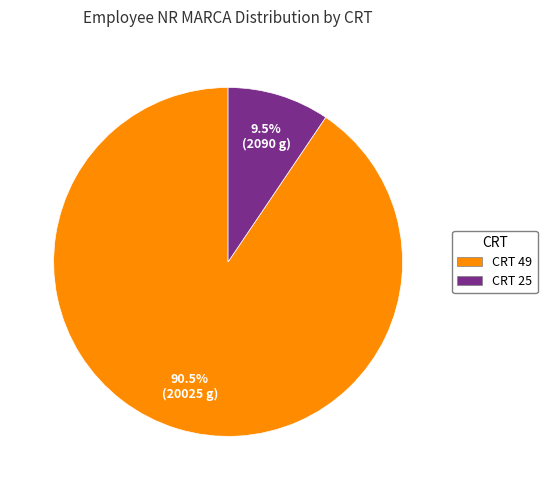

Rank the categories by value from lowest to highest.

CRT 25, CRT 49